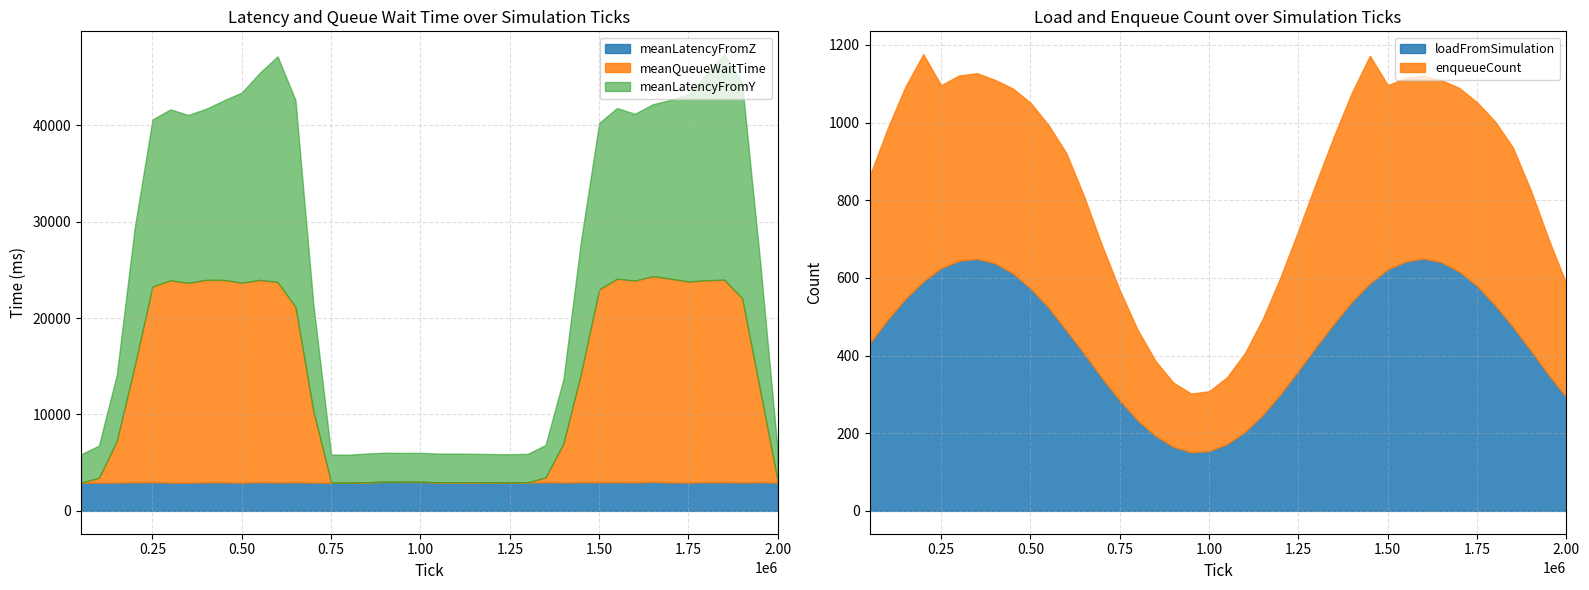

Which series has the largest total across all categories?

meanLatencyFromY